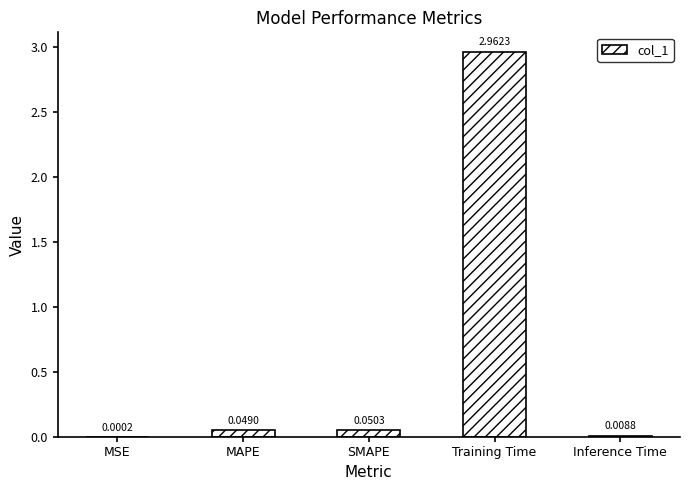

What is the sum of all values?

3.1